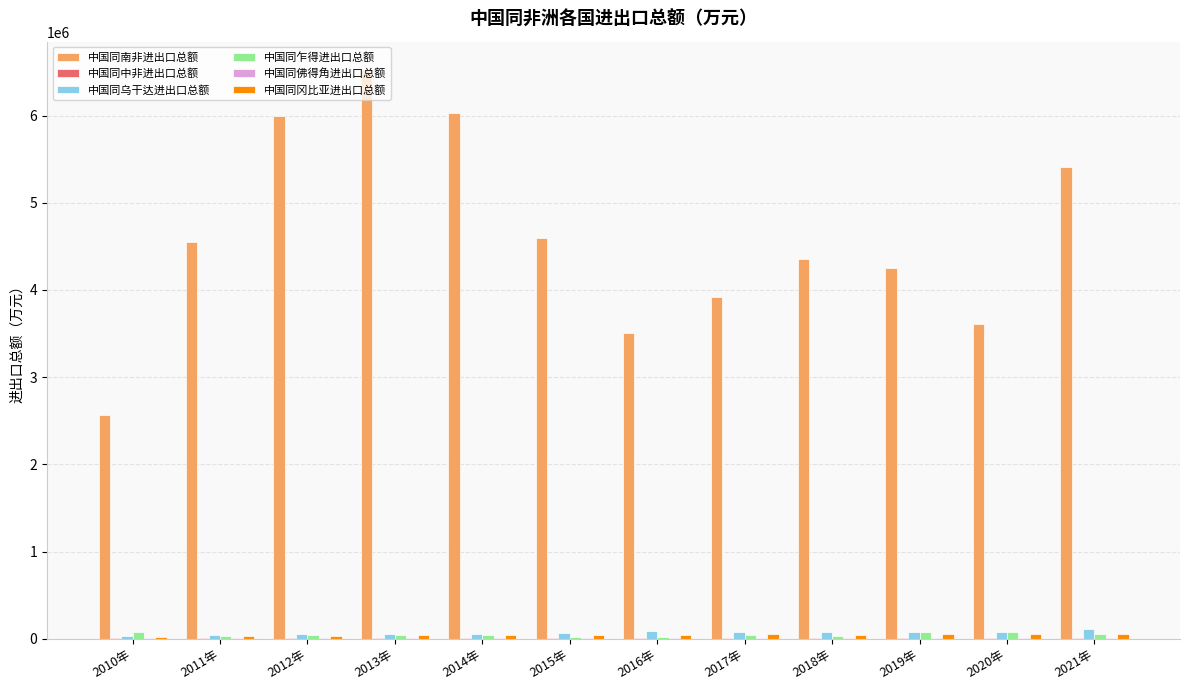

Are the bars horizontal?

No